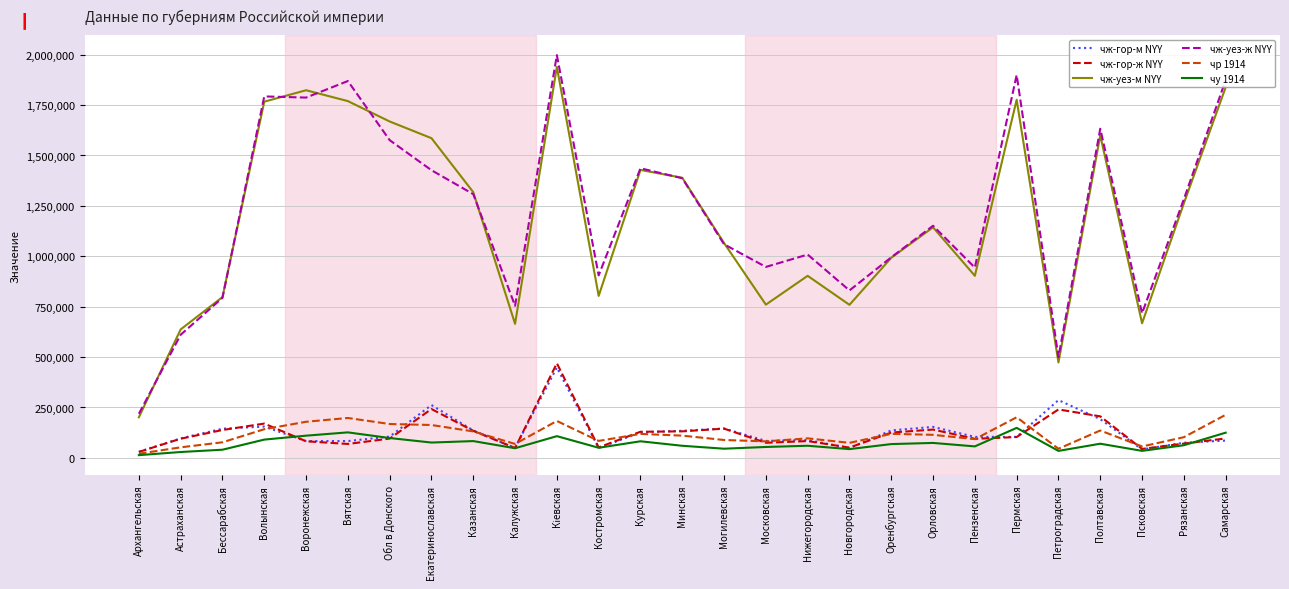

What is the maximum value for чу 1914?

148935